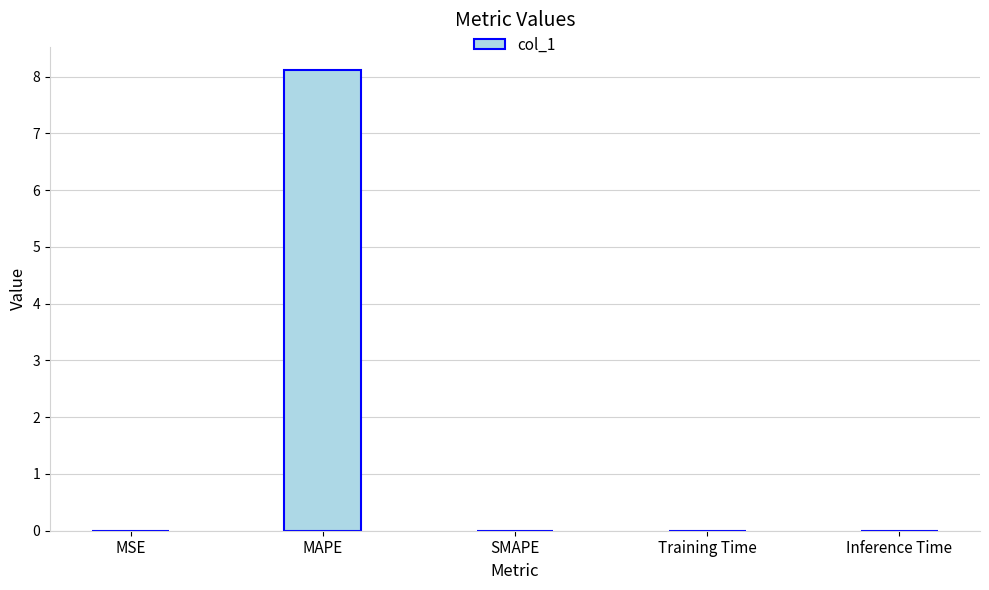

At which category does the chart reach its peak across all series?

MAPE